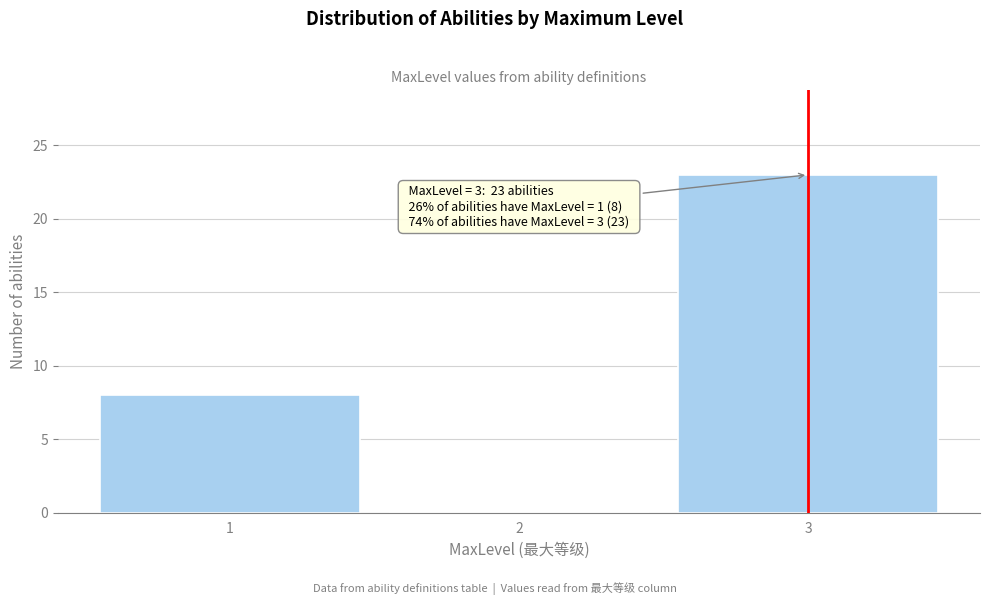

Reading right to left, what are all the values shown in this chart?

3=23	2=0	1=8